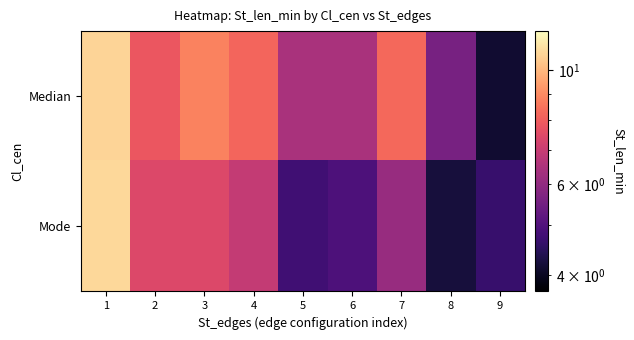

List the series in order of their overall mean, highest first.

Median, Mode